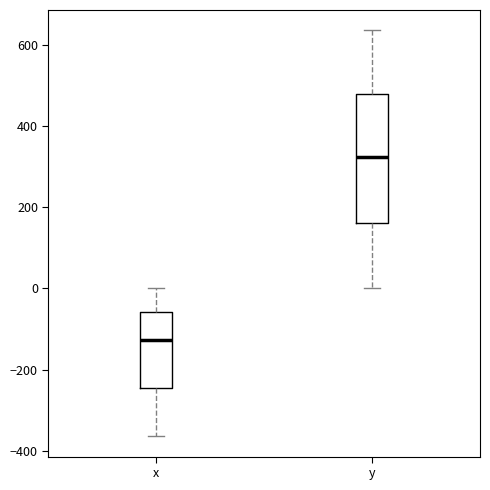

Reading left to right, transcribe this box plot: for each box, give where its median line is, the range the box spans, and where its two whiskers end, as read against the y-axis. The values are not printed on the chart, so give them approximately, as read against the axis.

x: median -120, box -240 to -60, whiskers -360 to 0
y: median 320, box 160 to 480, whiskers 0 to 640